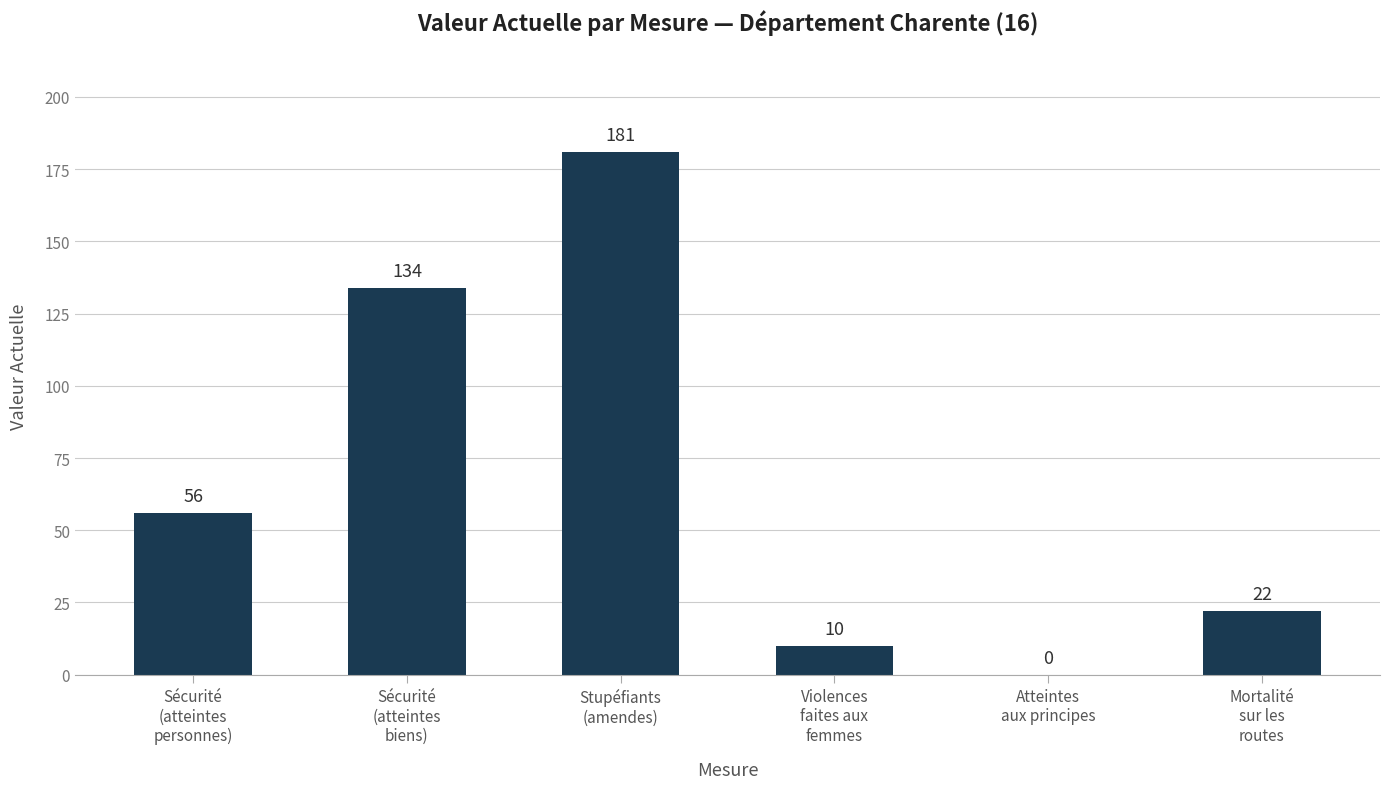

What is the ratio of the value at Sécurité
(atteintes
personnes) to the value at Sécurité
(atteintes
biens)?

0.4